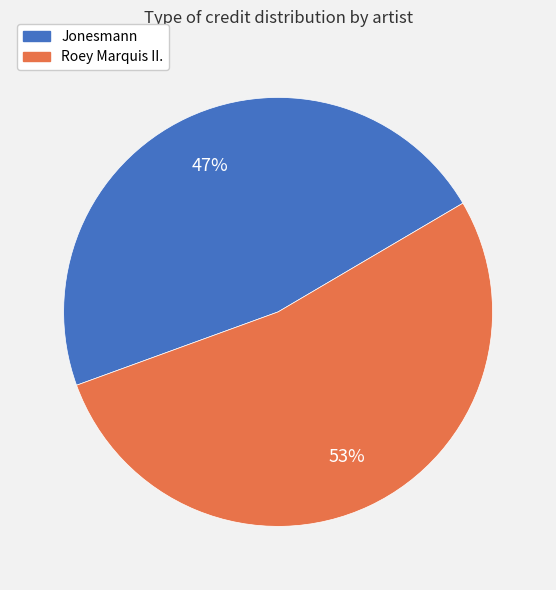

What percentage is the Roey Marquis II. slice, to the nearest percent?

53%